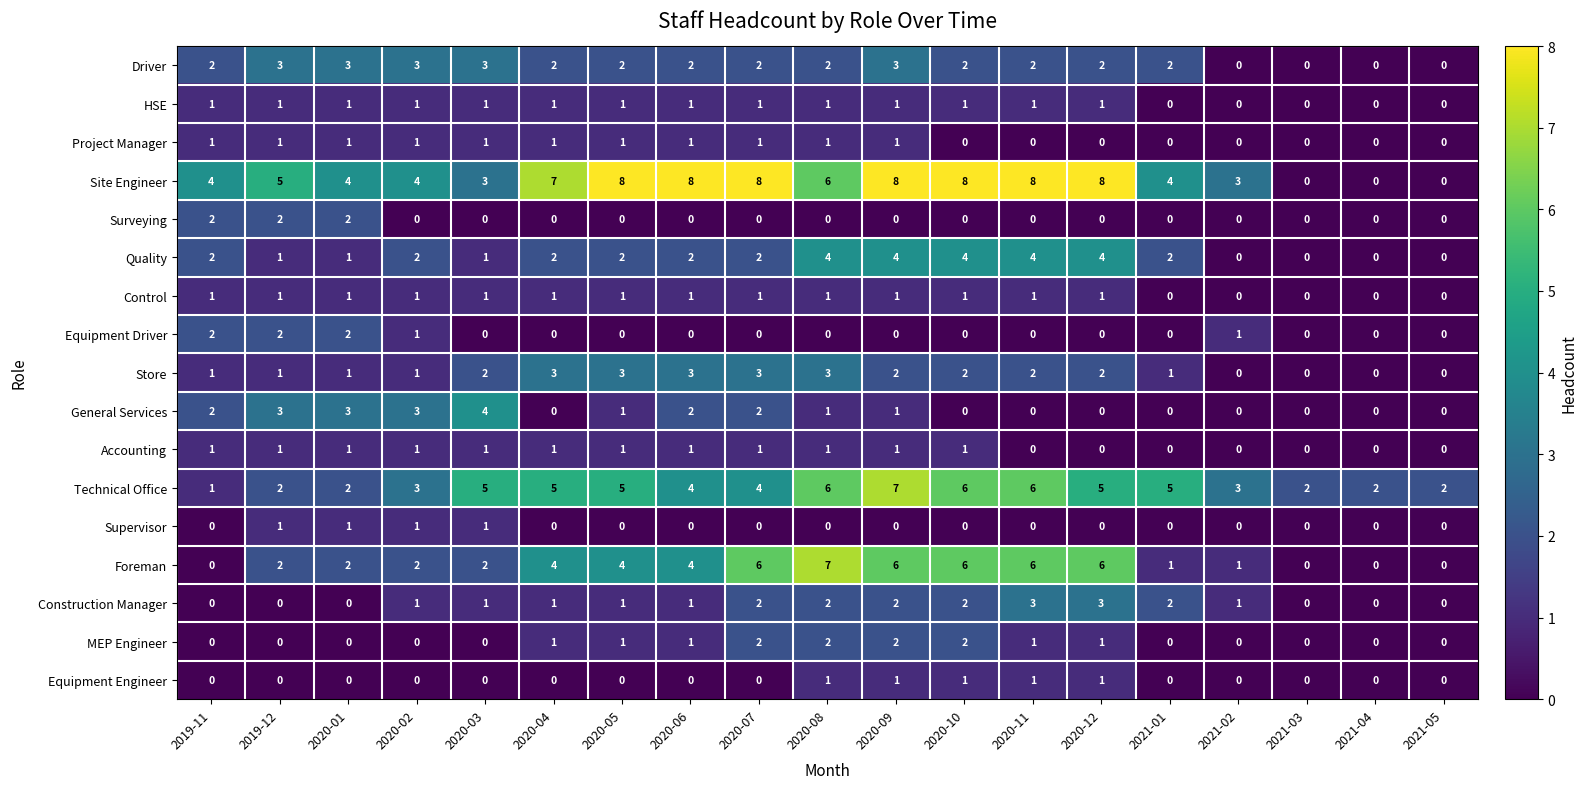

What is the total value across all series at 2021-01?

17